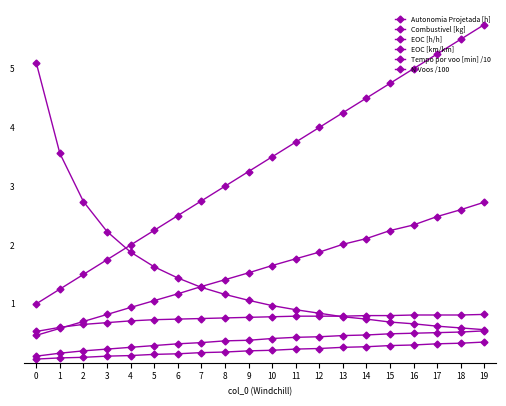

Does the chart have visible grid lines?

No